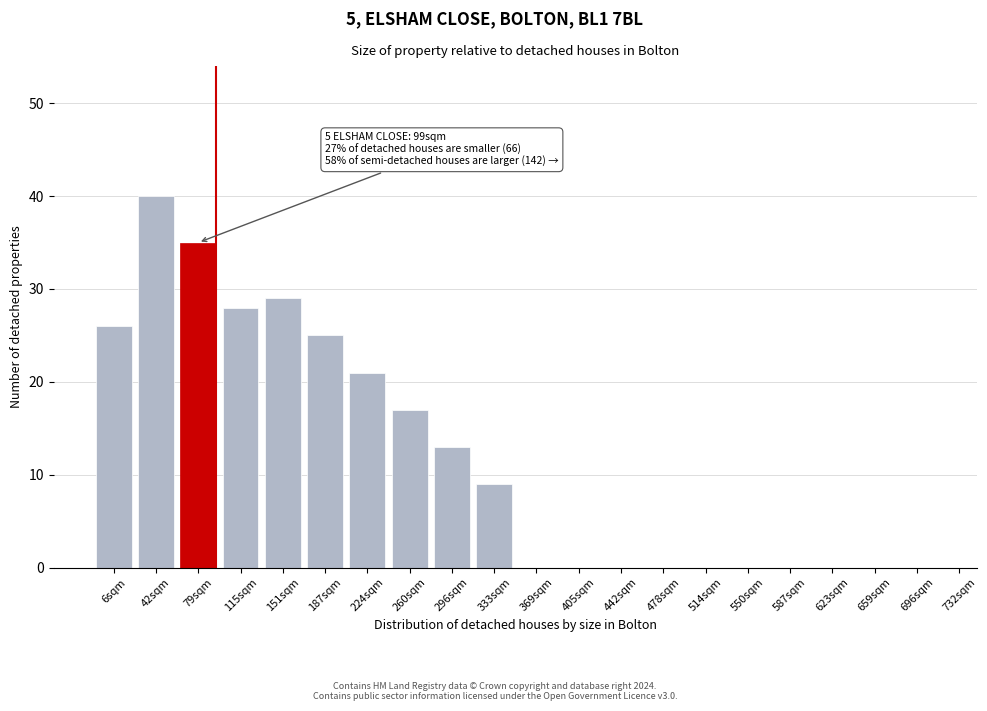

Reading left to right, extract all data points from this chart.

6sqm=26	42sqm=40	79sqm=35	115sqm=28	151sqm=29	187sqm=25	224sqm=21	260sqm=17	296sqm=13	333sqm=9	369sqm=0	405sqm=0	442sqm=0	478sqm=0	514sqm=0	550sqm=0	587sqm=0	623sqm=0	659sqm=0	696sqm=0